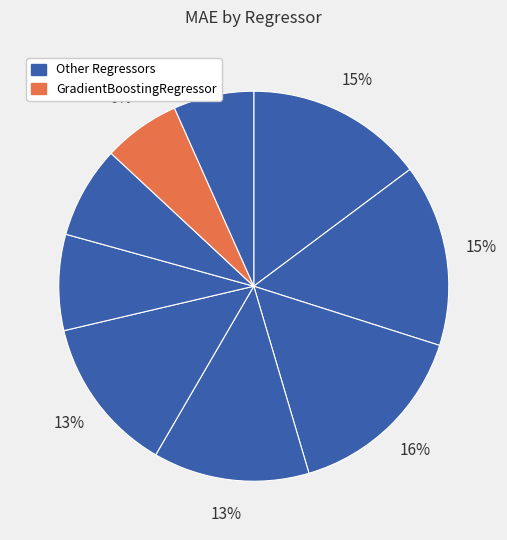

Does any single category account for the majority?

No